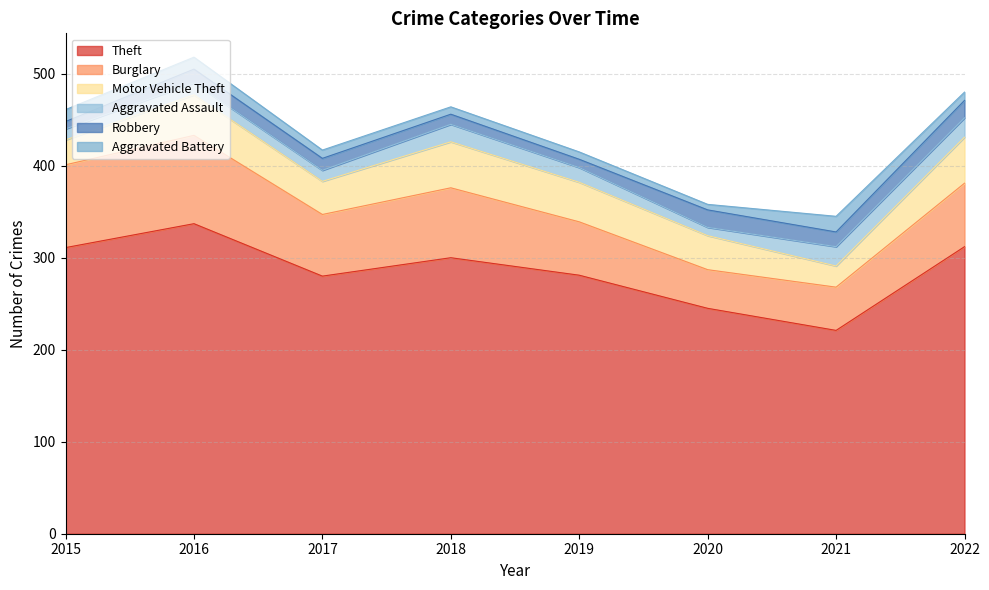

At how many categories does at least one series exceed 234?

7